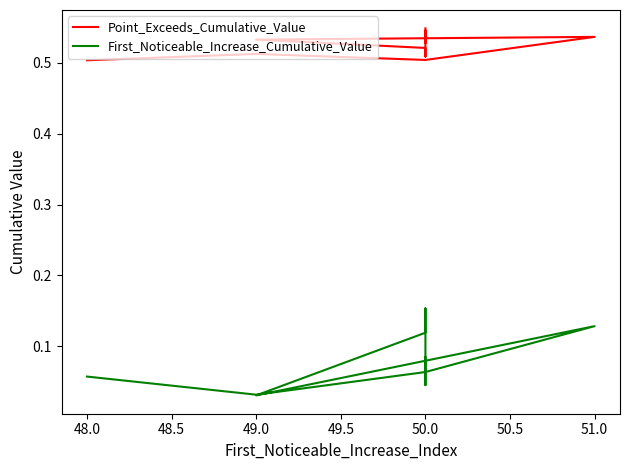

Between 48.0 and 49.5, which series saw the biggest shift?

Point_Exceeds_Cumulative_Value